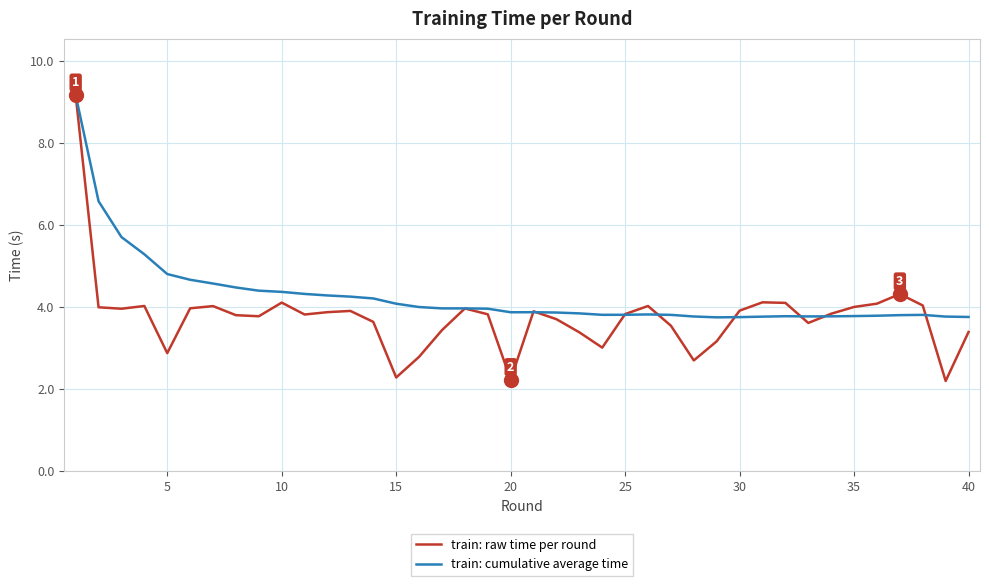

What is the greatest value displayed?

9.2